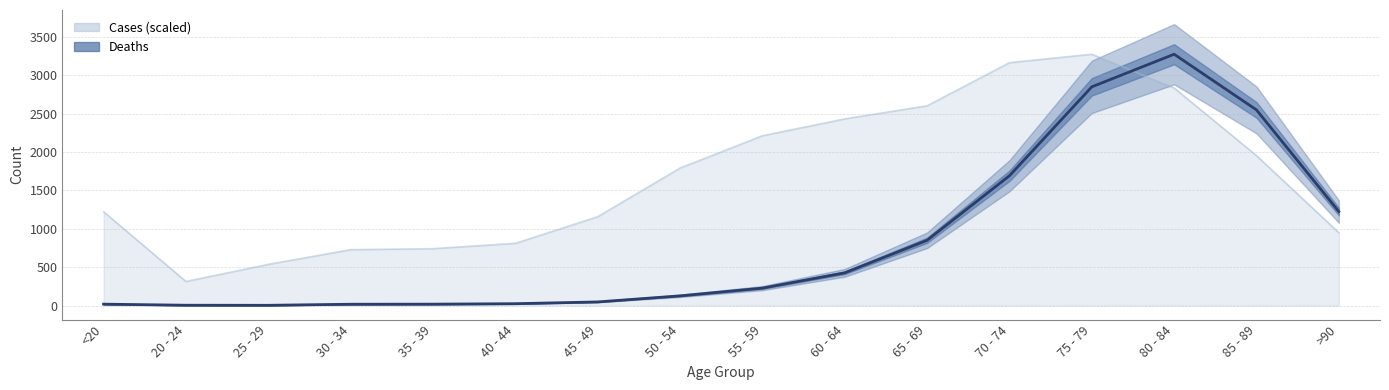

What is the ratio of the value at 55 - 59 to the value at 70 - 74?

0.1